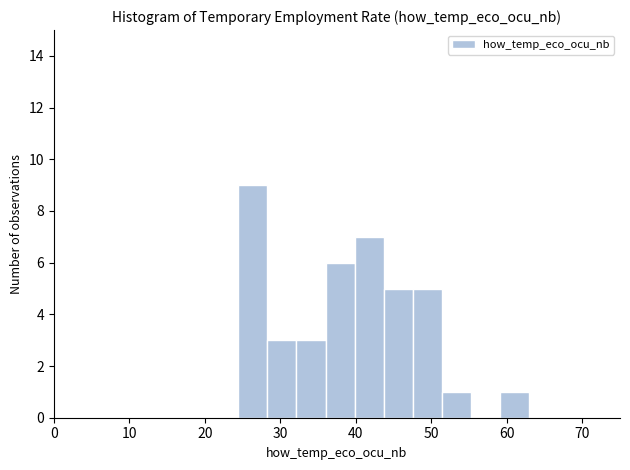

Read against the x-axis, roughly where is the centre of the tallest bar?

26